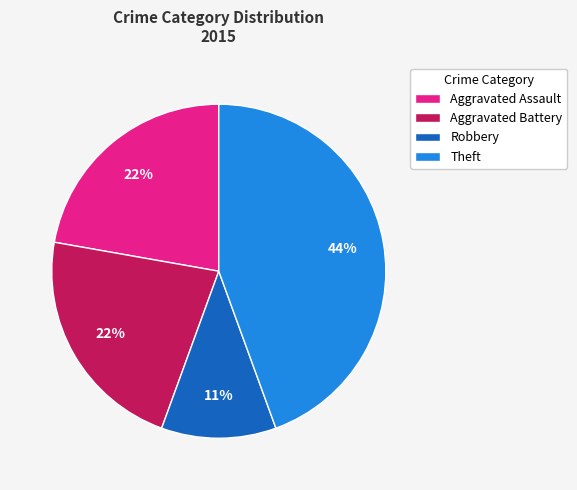

To the nearest percent, what is the difference between the largest and smallest slice percentages?

33%